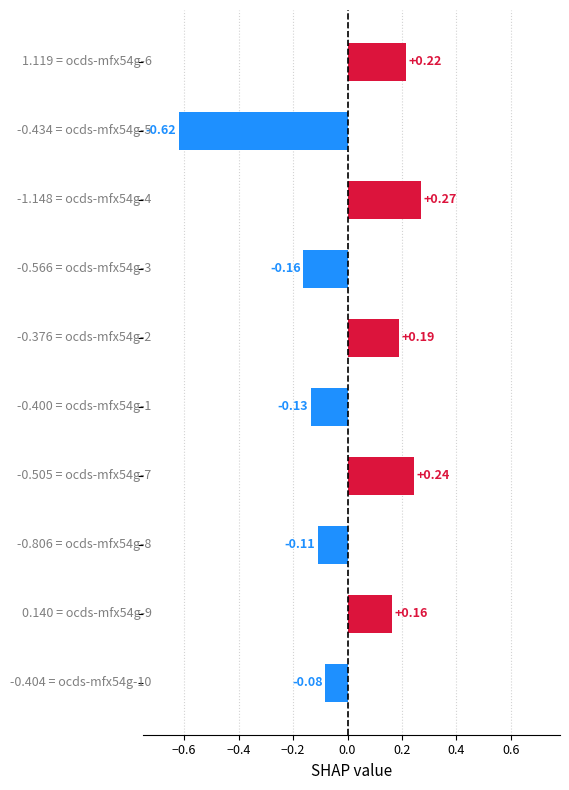

What is the difference between the maximum and minimum values?

0.9